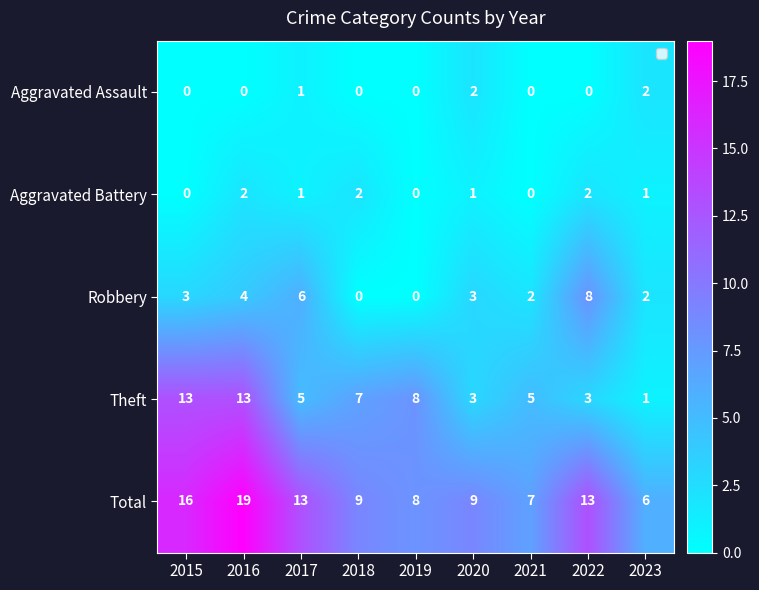

What is the maximum value shown in the chart?

19